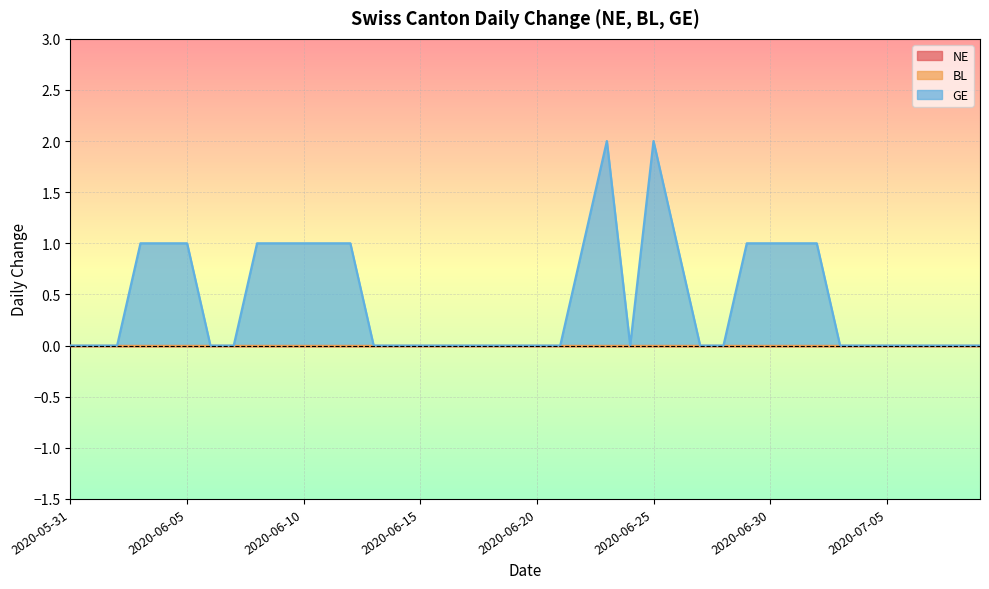

Is the value of BL at 2020-06-25 greater than the value of NE at 2020-06-12?

No